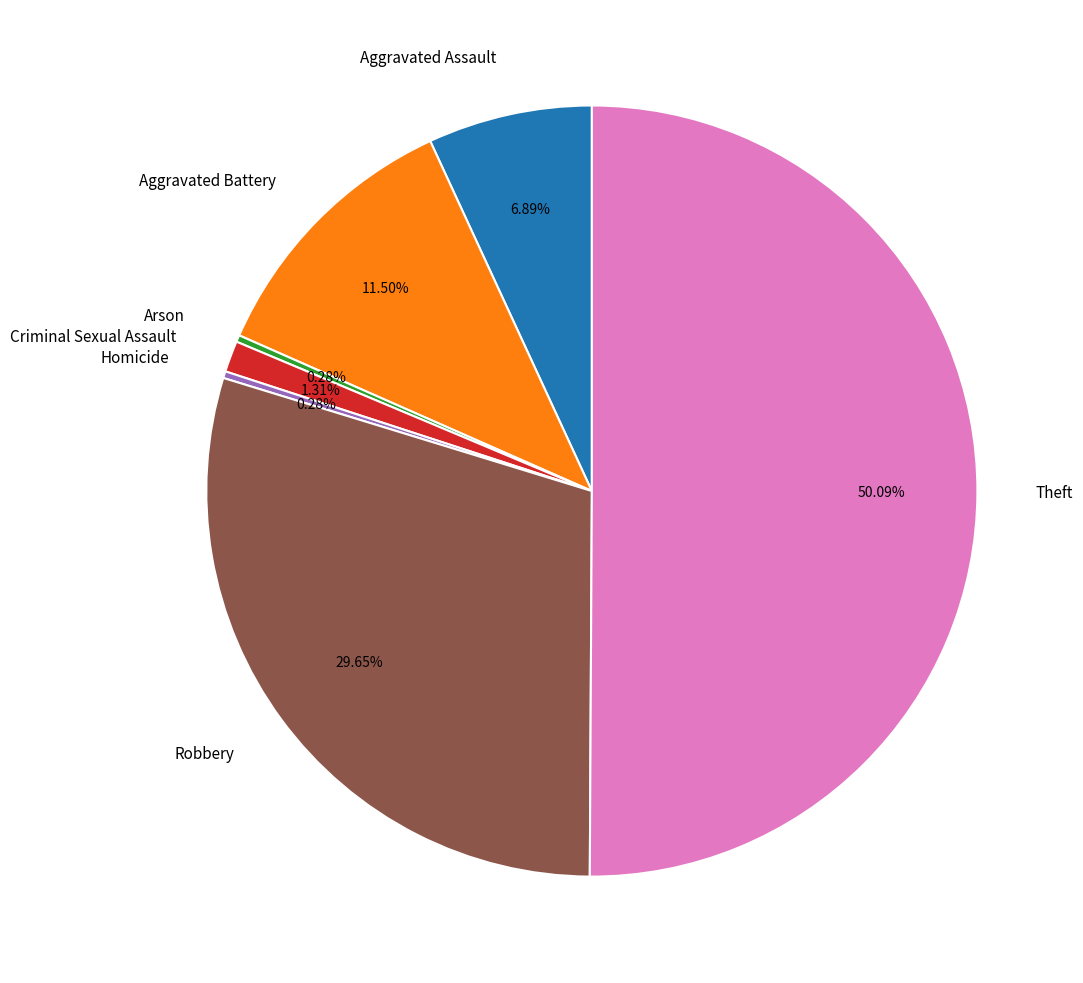

Which slice is the largest?

Theft